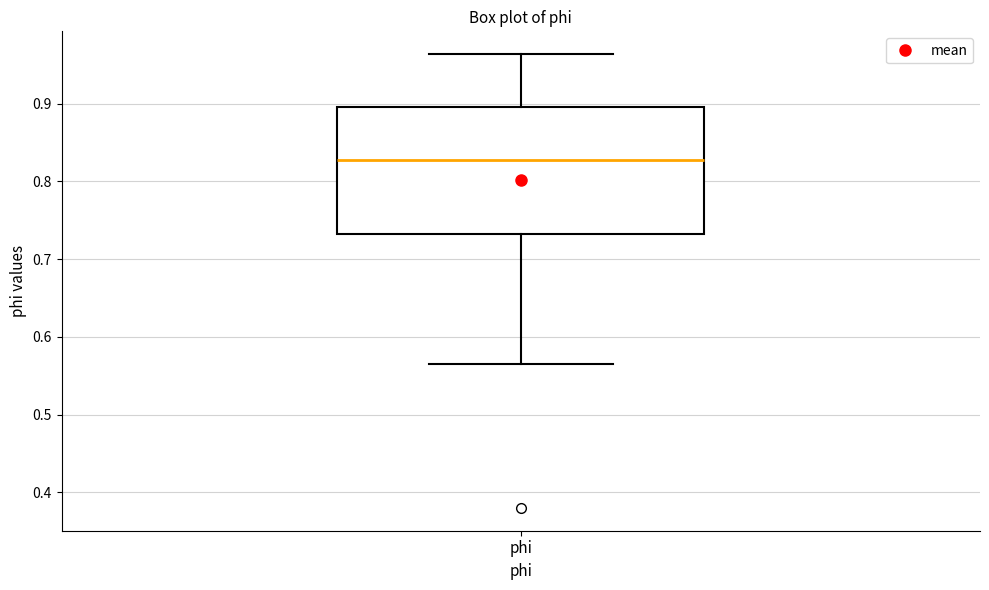

Read this box plot against the y-axis: the position of the median line, the range covered by the box, and the ends of both whiskers. The values are not printed on the chart, so give them approximately, as read against the axis.

median 0.83, box 0.73 to 0.90, whiskers 0.56 to 0.96